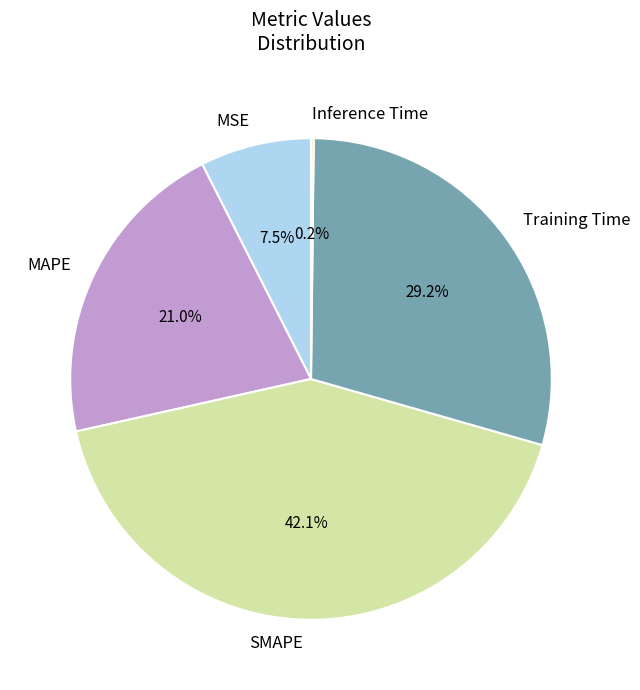

Which has a higher value, Training Time or MSE?

Training Time